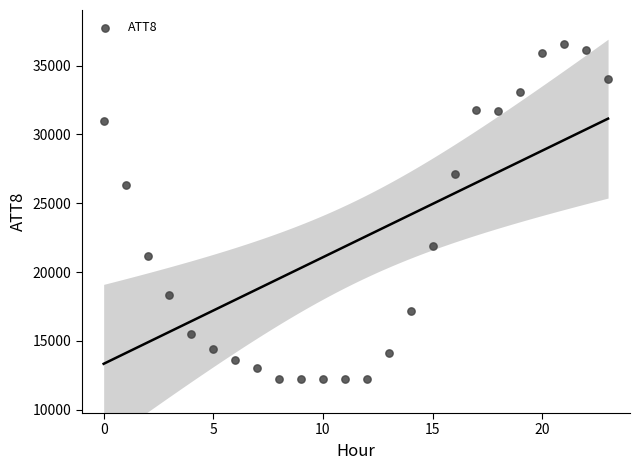

What Y value in the scatter plot is closest to 24400?

26300